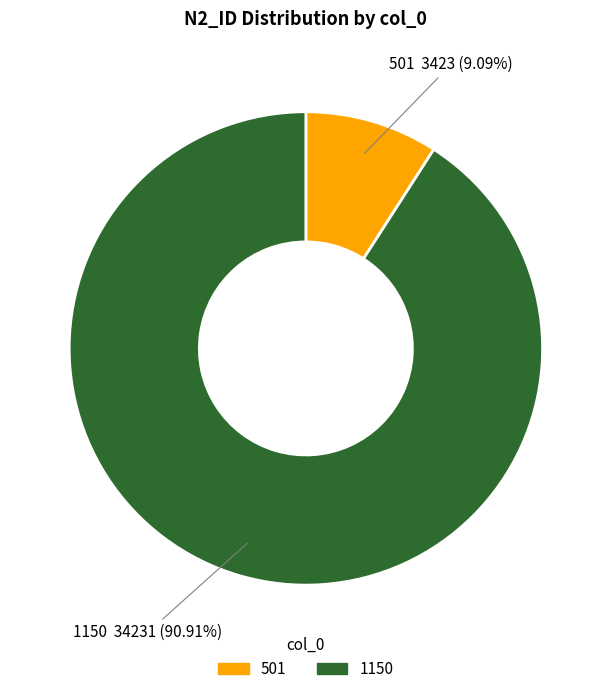

To the nearest percent, what is the combined percentage of 1150 and 501?

100%